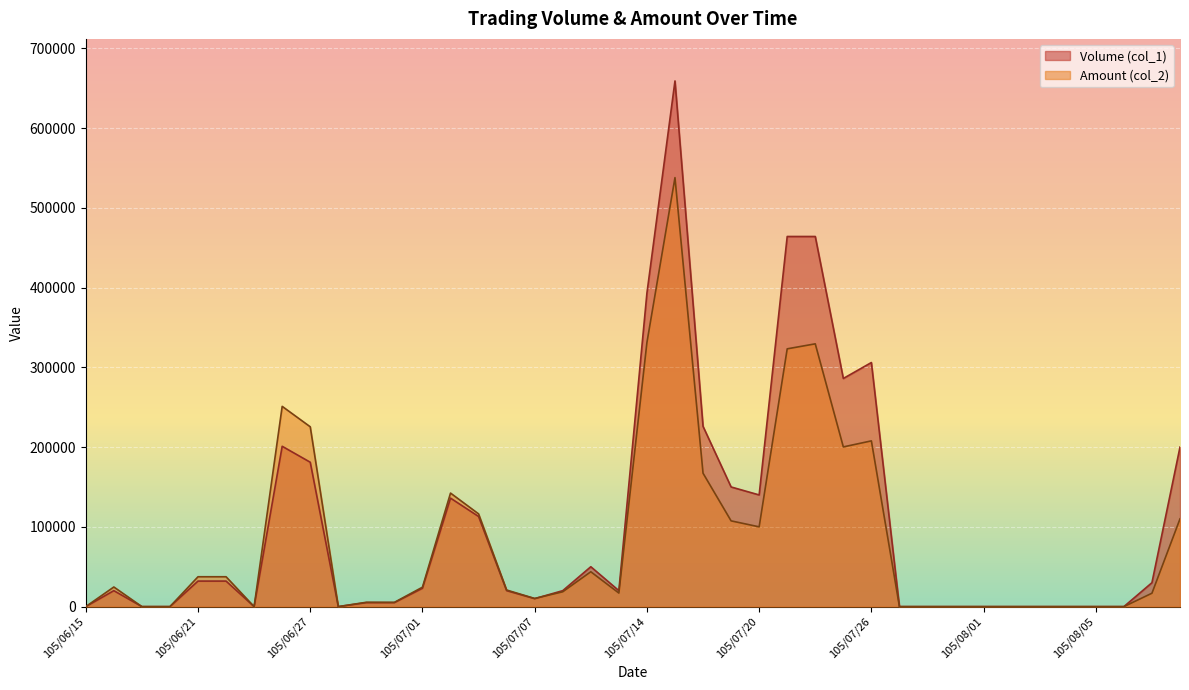

What is the label of the 11th point from the left?

105/06/29